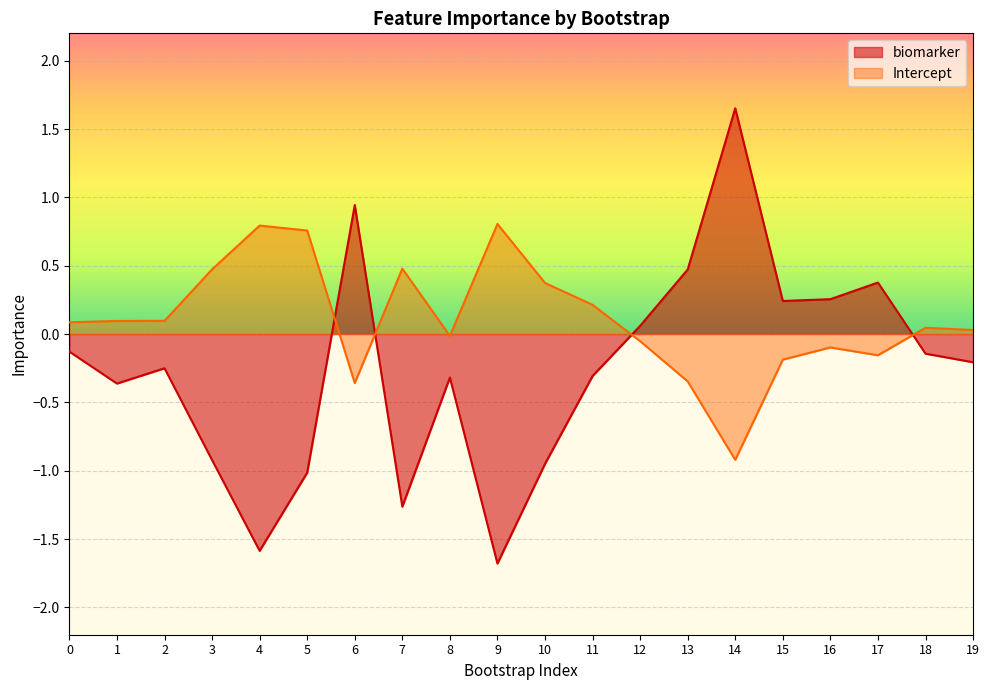

Count the number of data series in this chart.

2